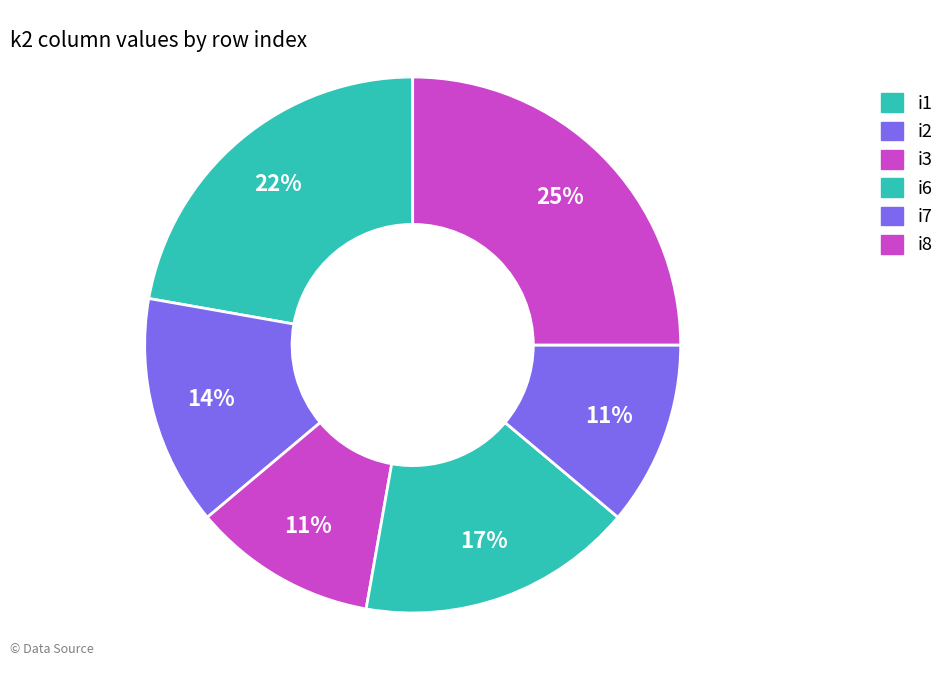

Do i8 and i6 together represent more than half of the pie?

No